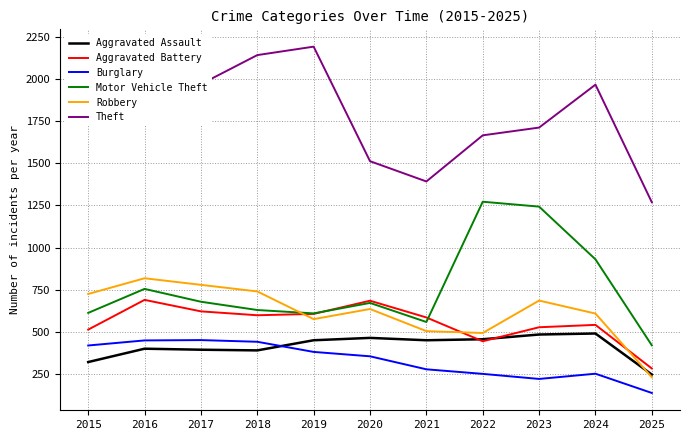

Where does the Burglary series first go above 357?

2015